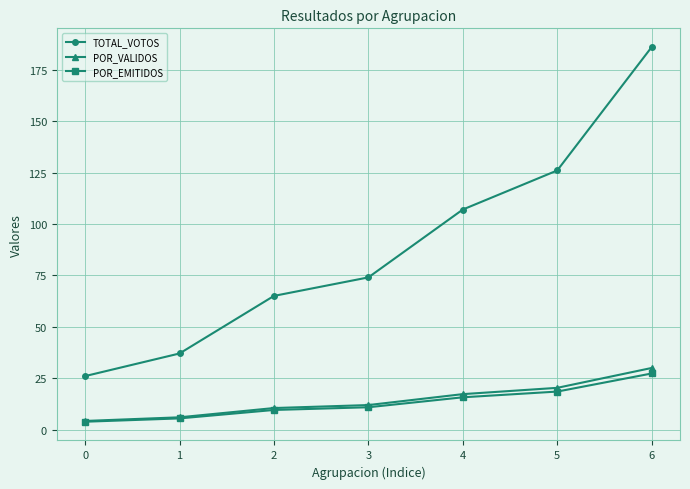

What is the approximate value of POR_EMITIDOS at 1?

5.4